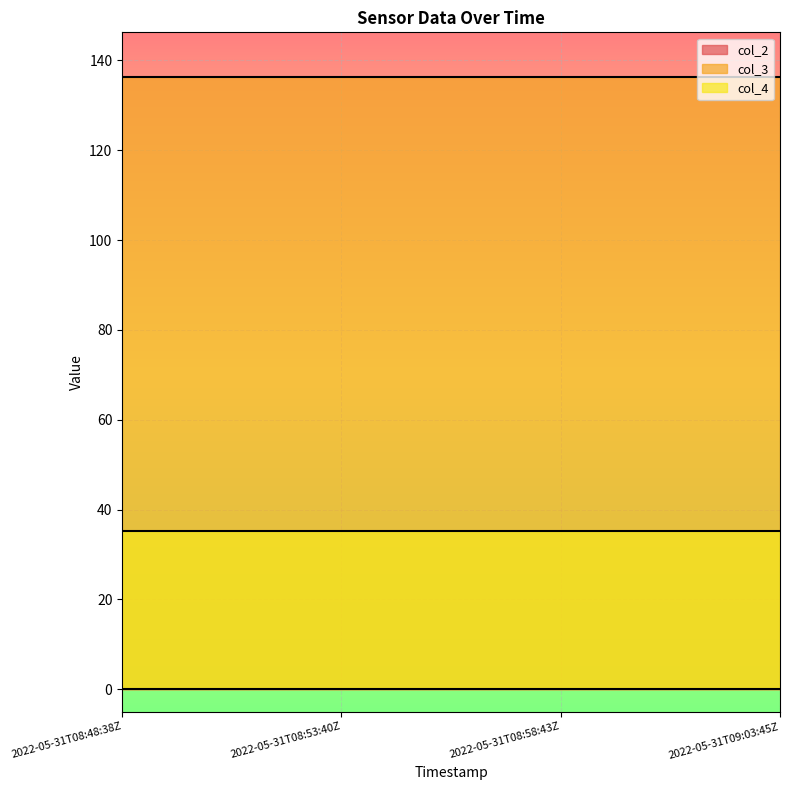

What is the label of the 1st point from the right?

2022-05-31T09:03:45Z